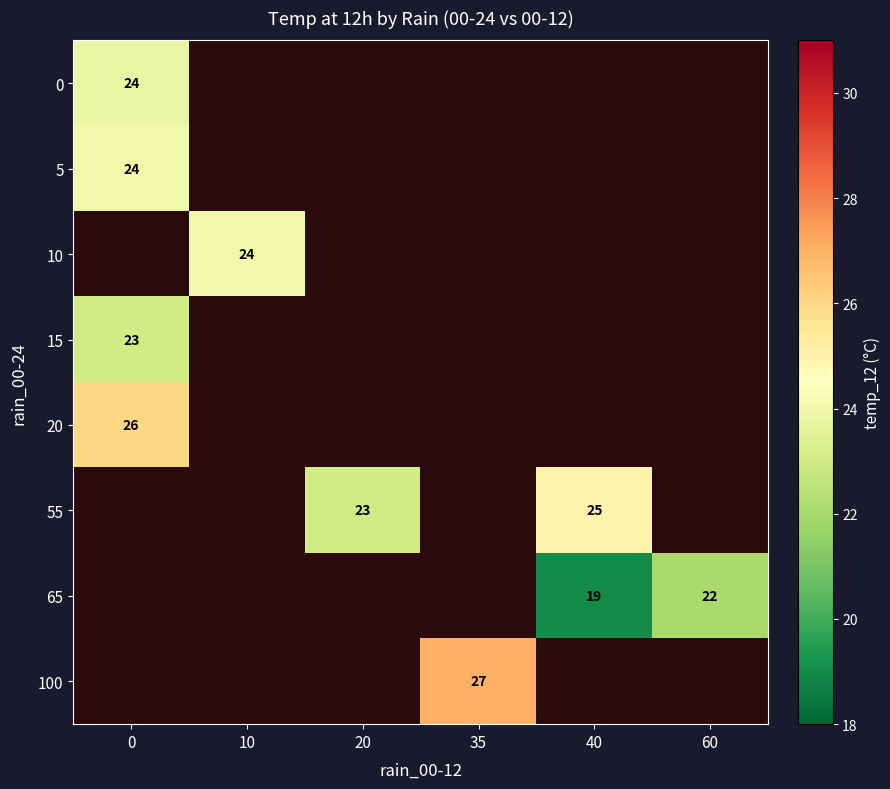

How many values in 55 are above zero?

2